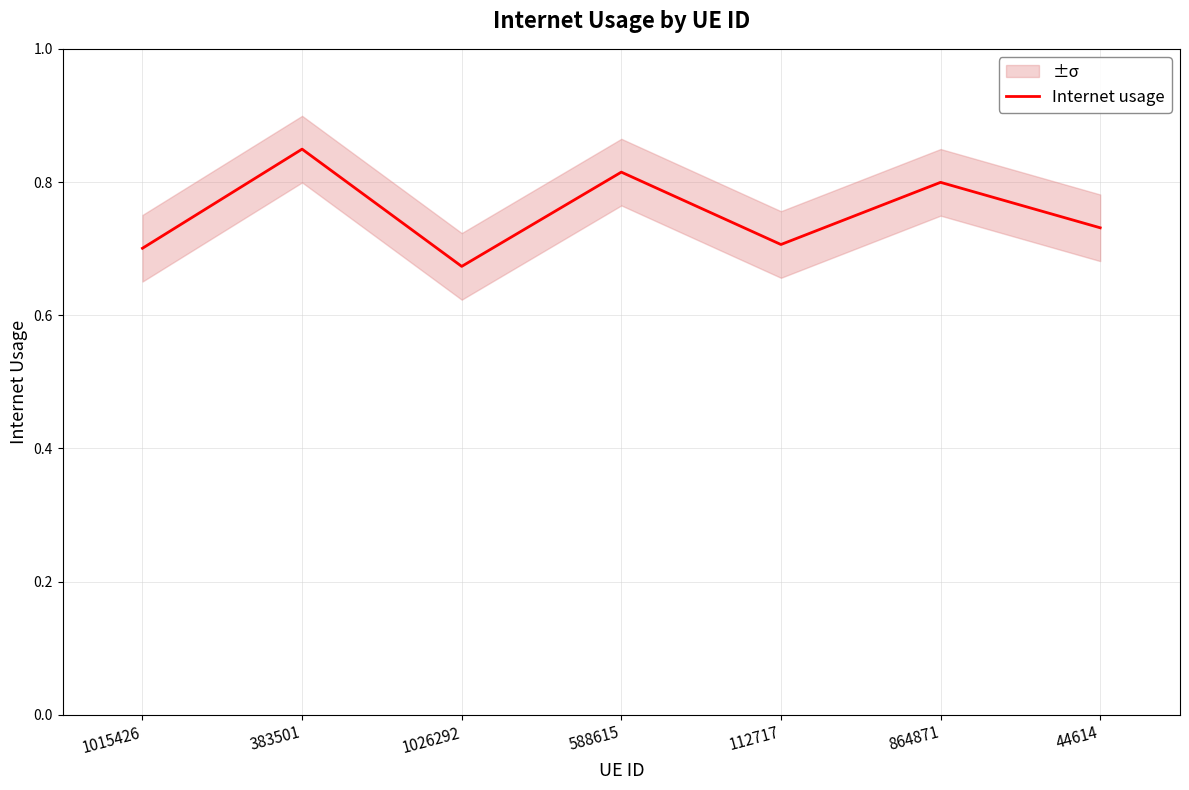

Which has a higher value, 1026292 or 383501?

383501